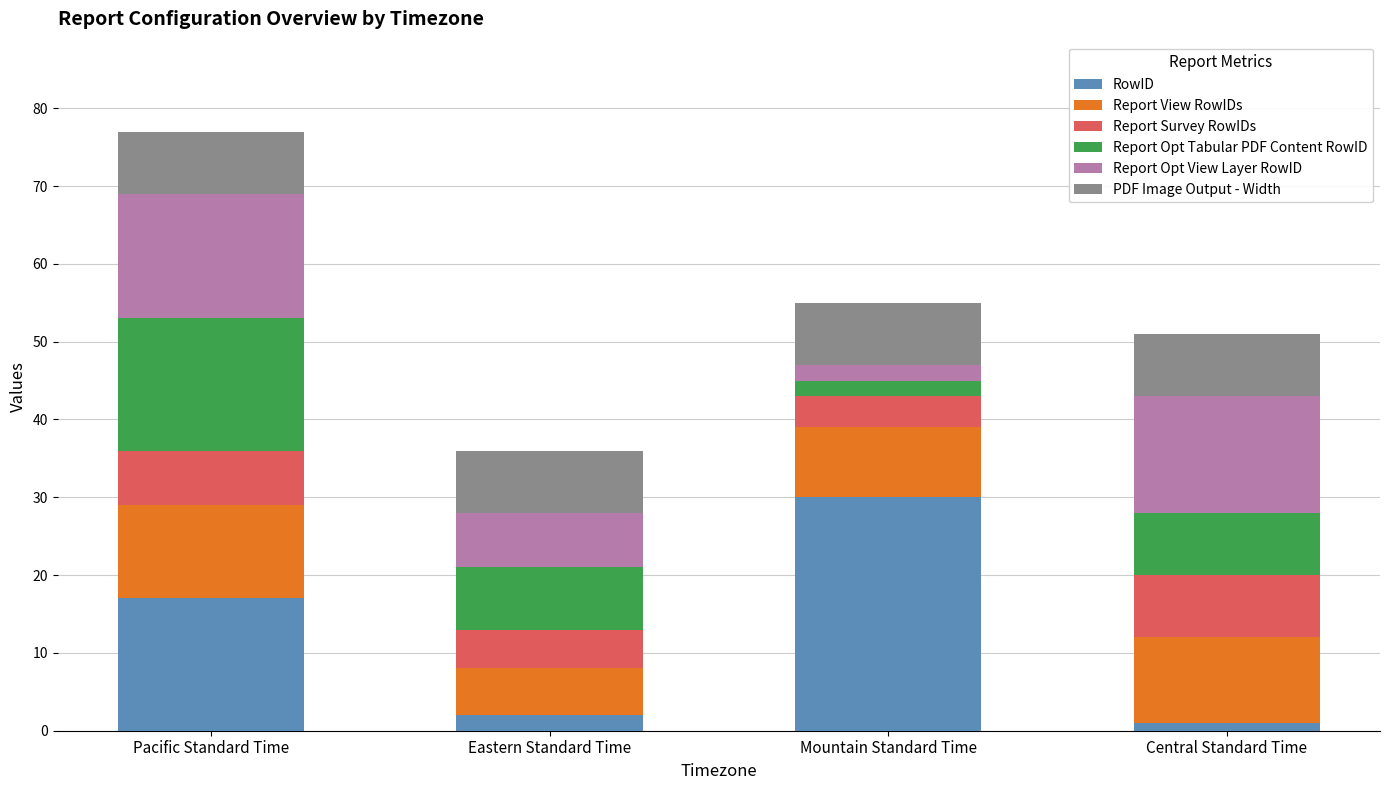

What is the highest value of the RowID series?

30